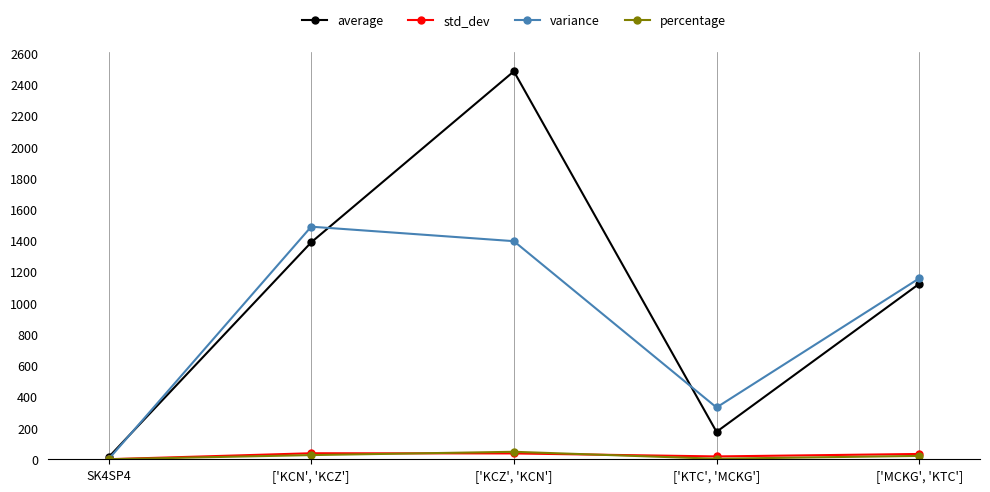

The variance series shows 654.7 at ['KCN', 'KCZ']. True or false?

False